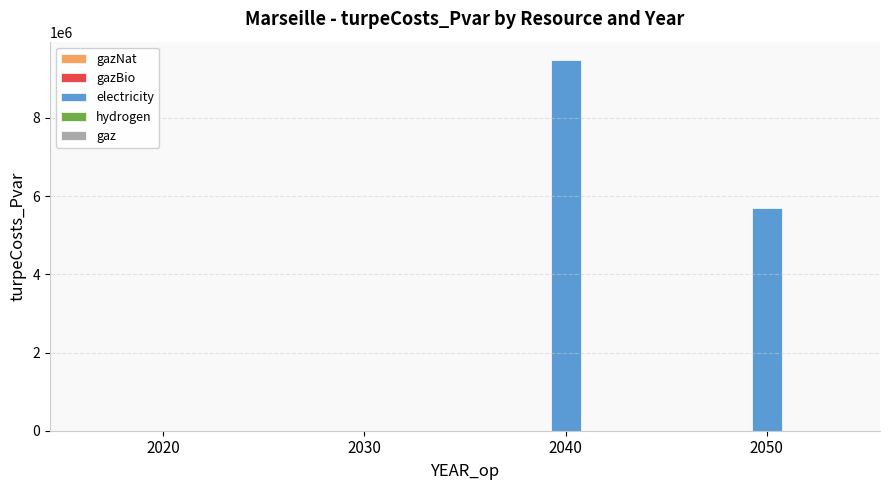

Approximately how many times larger is the value at 2040 compared to 2050?

1.7